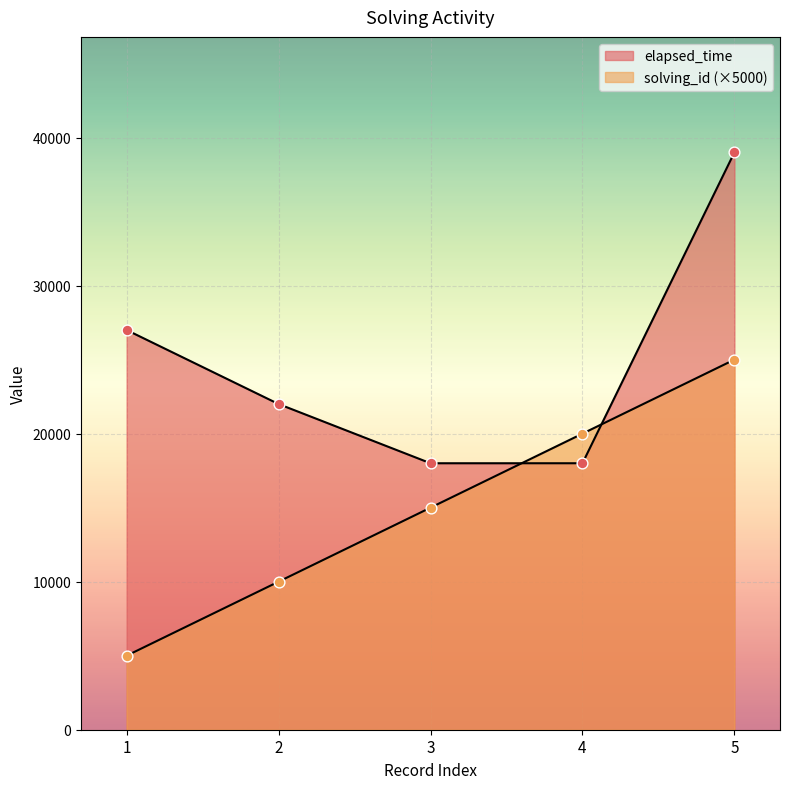

What are all the series names shown in the legend?

solving_id, elapsed_time